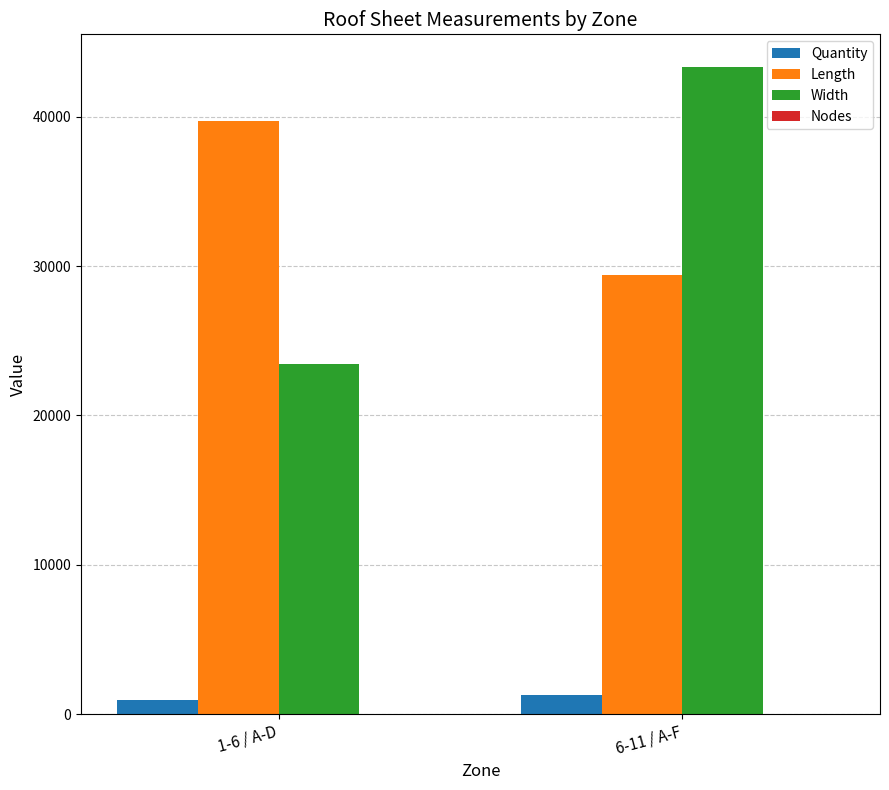

What is the sum of the Length values at 6-11 / A-F and 1-6 / A-D?

69100.0